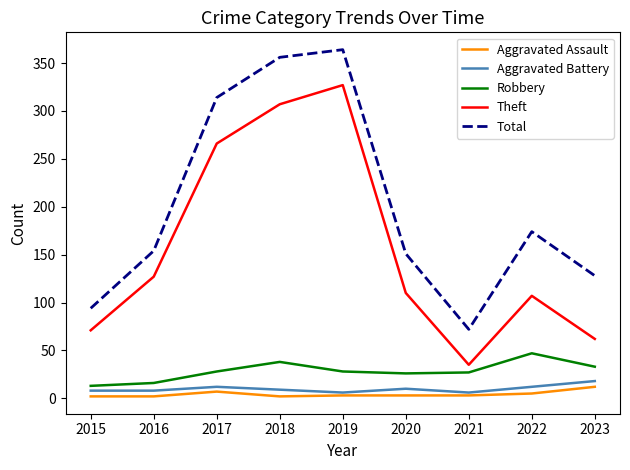

At which label does Theft reach its minimum?

2021